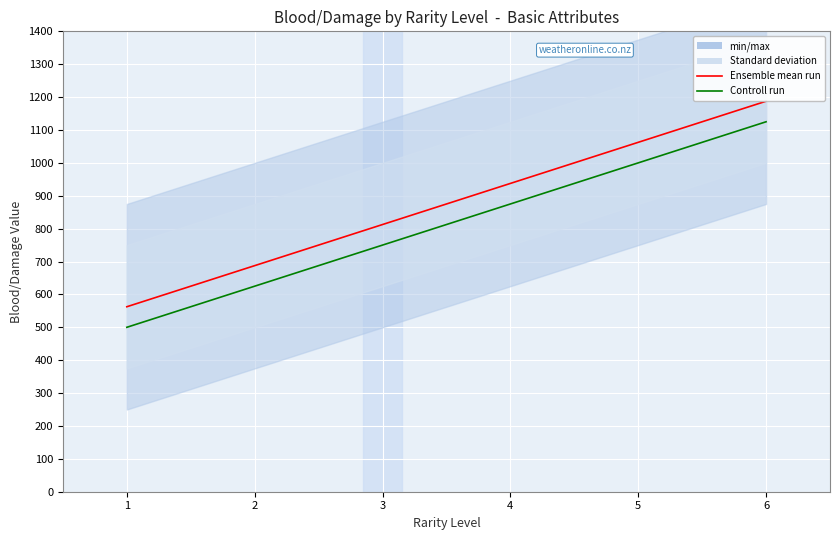

Read the Ensemble mean run value at 4.

937.5